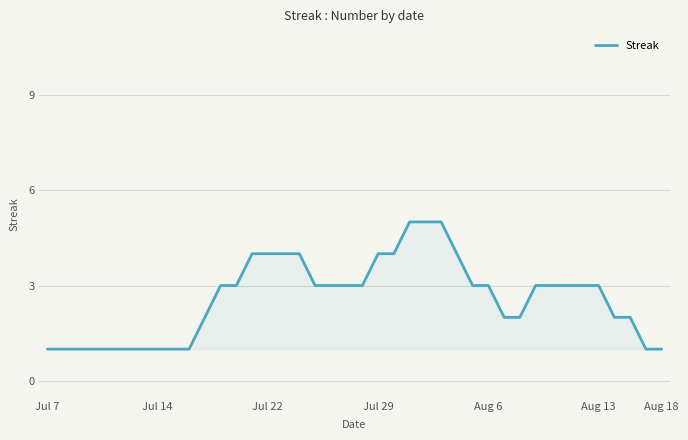

What is the maximum value shown in the chart?

5